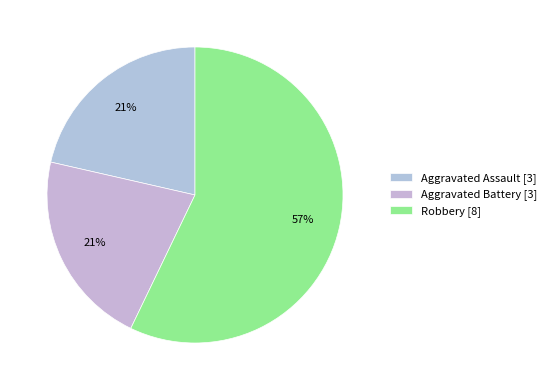

Does Aggravated Battery account for over 50% of the chart?

No